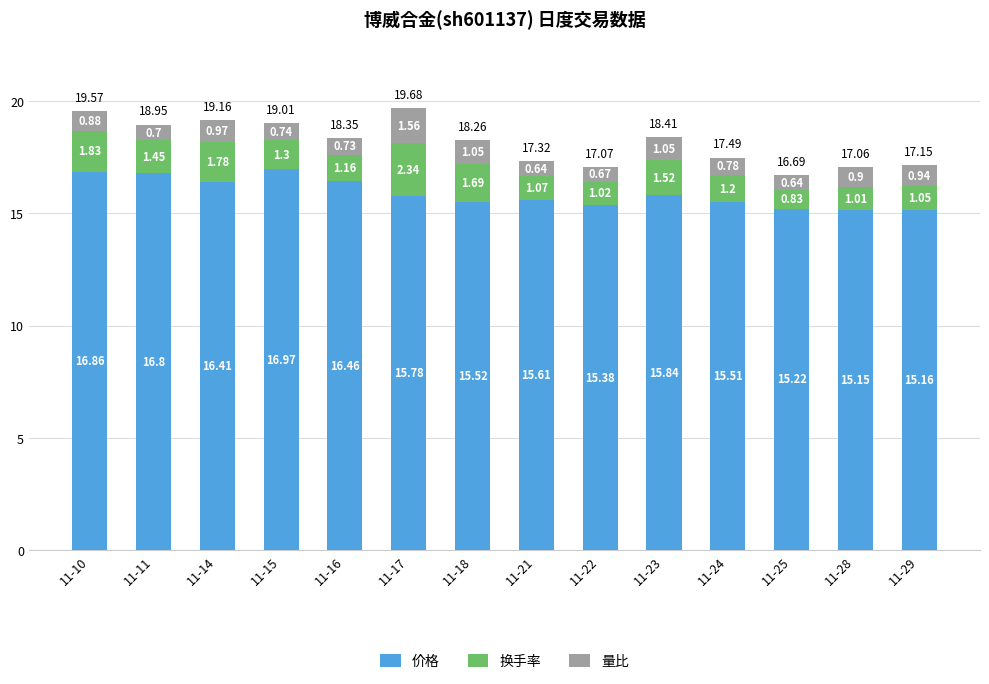

At which category is the sum across all series the highest?

11-17